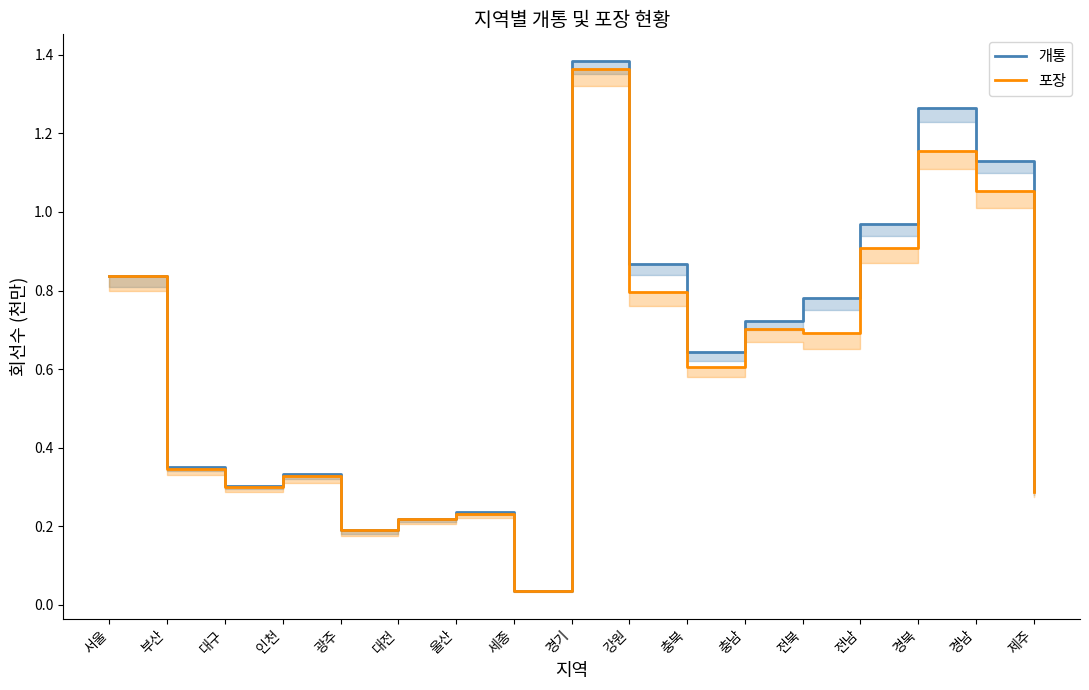

What is the value of the 포장 point at the 14th from the left?

0.9